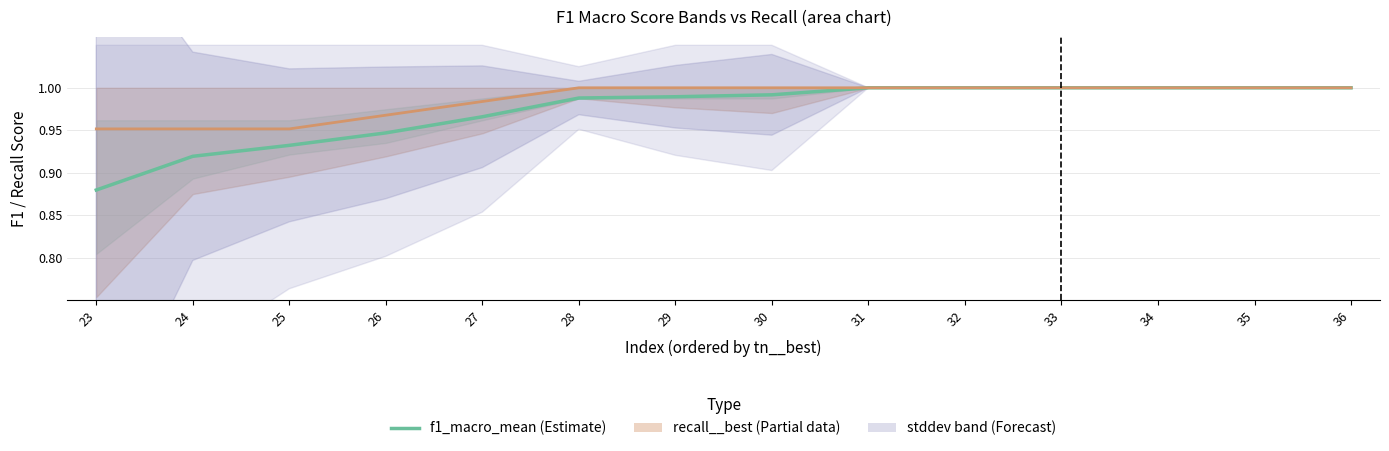

Reading left to right, extract all data points from this chart.

f1_macro_mean: 23=0.9	24=0.9	25=0.9	26=0.9	27=1.0	28=1.0	29=1.0	30=1.0	31=1.0	32=1.0	33=1.0	34=1.0	35=1.0	36=1.0
recall__best: 23=1.0	24=1.0	25=1.0	26=1.0	27=1.0	28=1.0	29=1.0	30=1.0	31=1.0	32=1.0	33=1.0	34=1.0	35=1.0	36=1.0